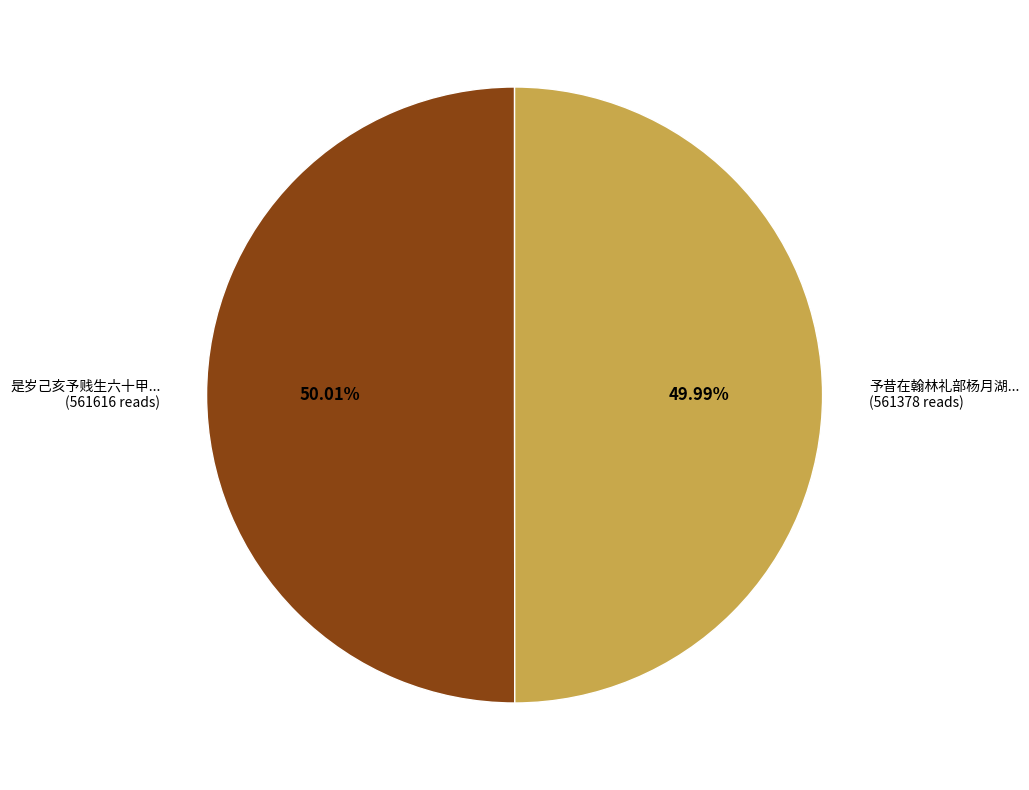

Is there a majority slice in this chart?

Yes